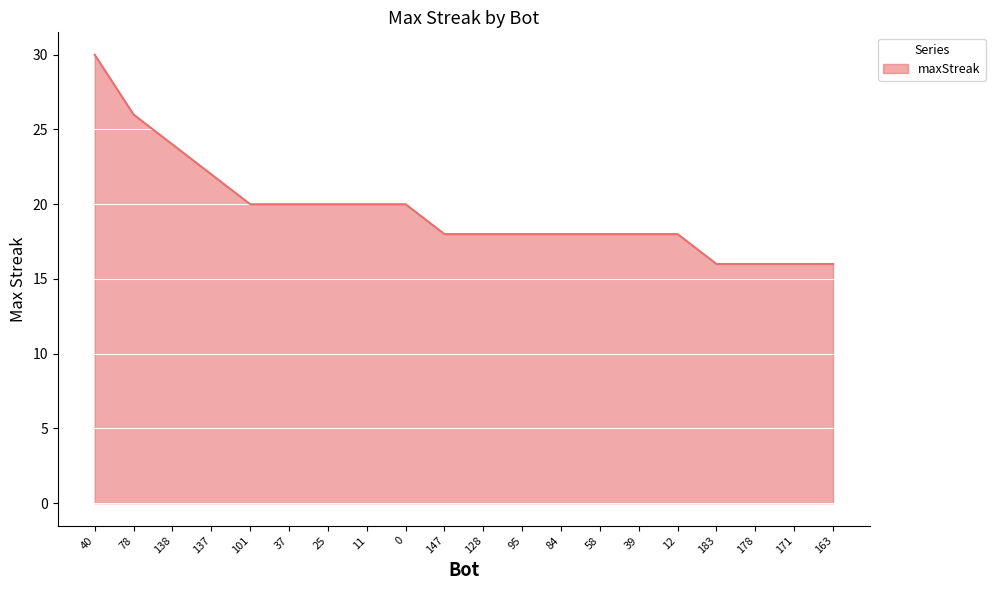

What position from the right is 58?

7